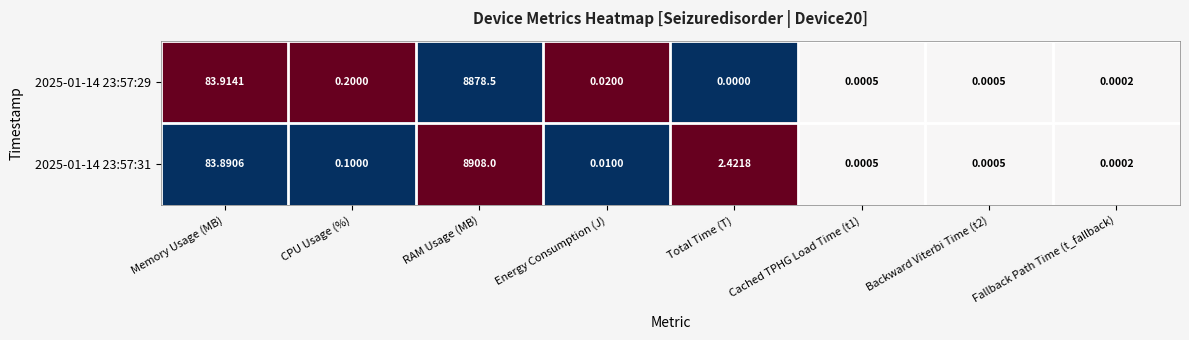

At which label is 2025-01-14 23:57:29 closest to 4439?

Memory Usage (MB)